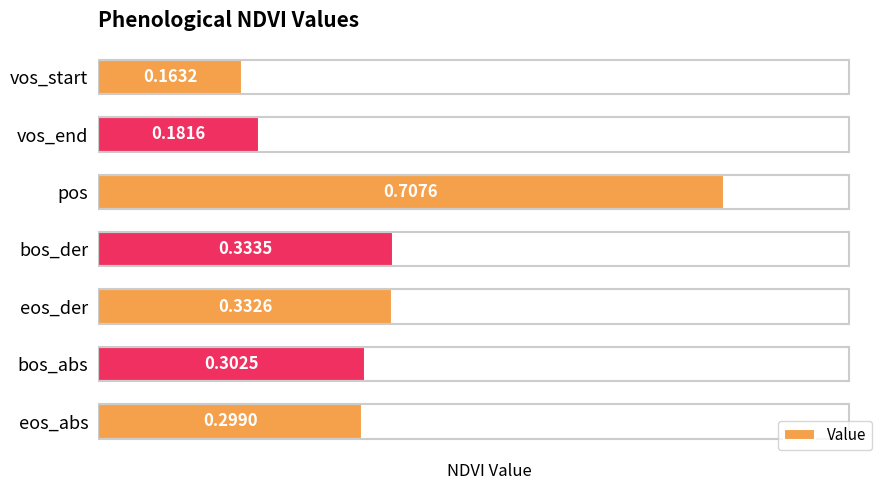

Between eos_abs and vos_start, which is larger?

eos_abs